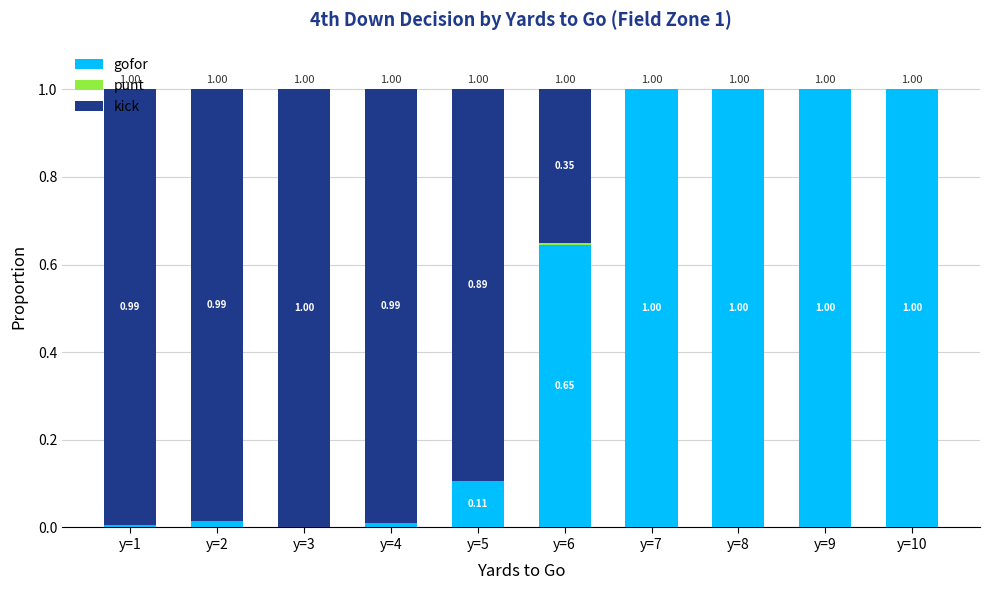

What is the total value across all series at y=2?

1.0